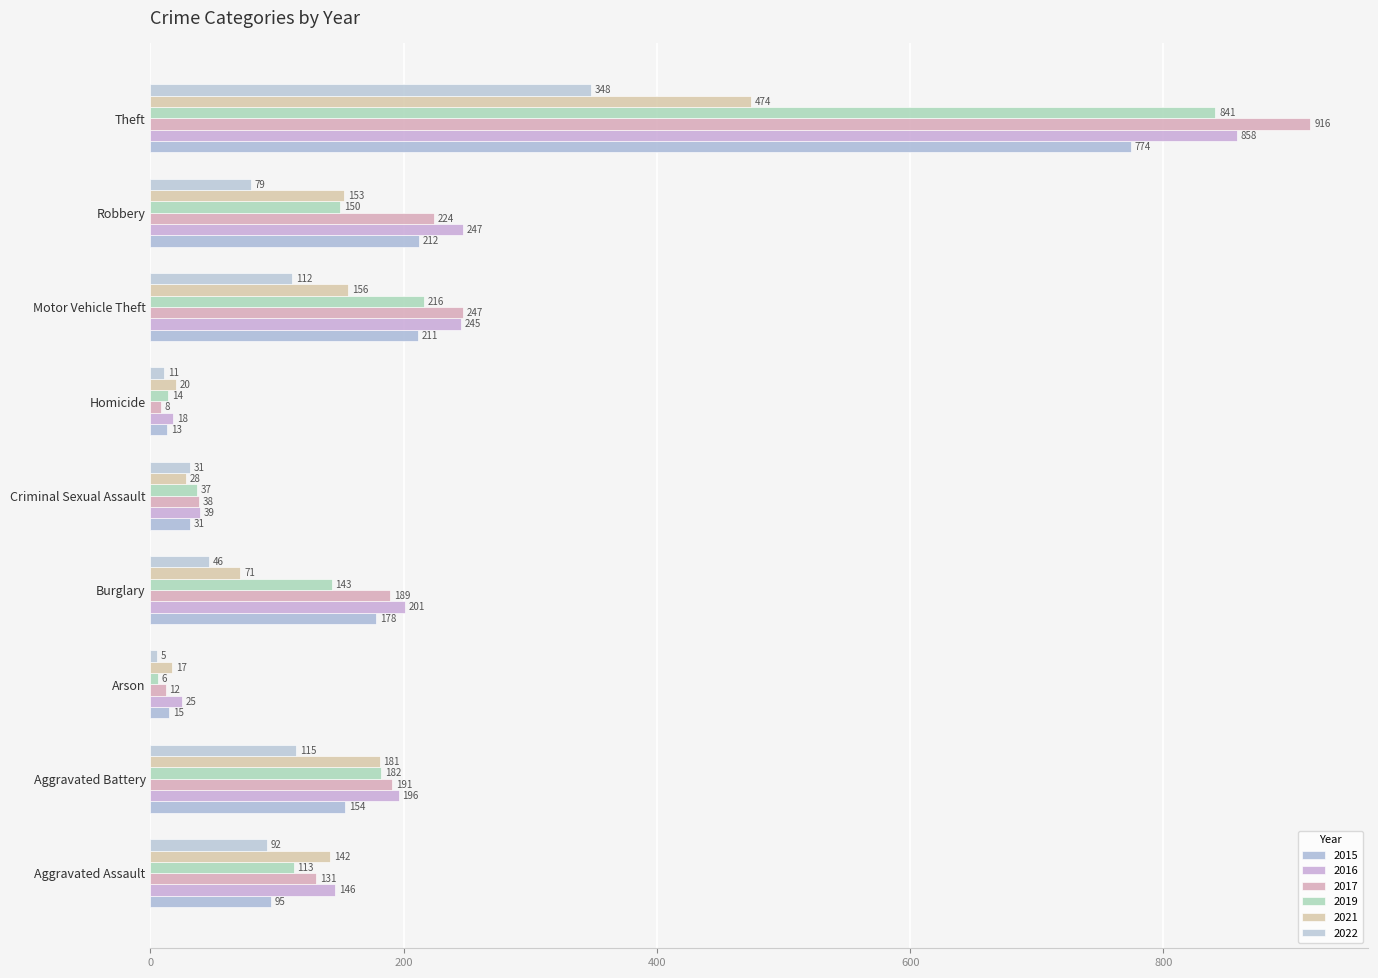

Is it true that 2021 equals 17 at Arson?

True